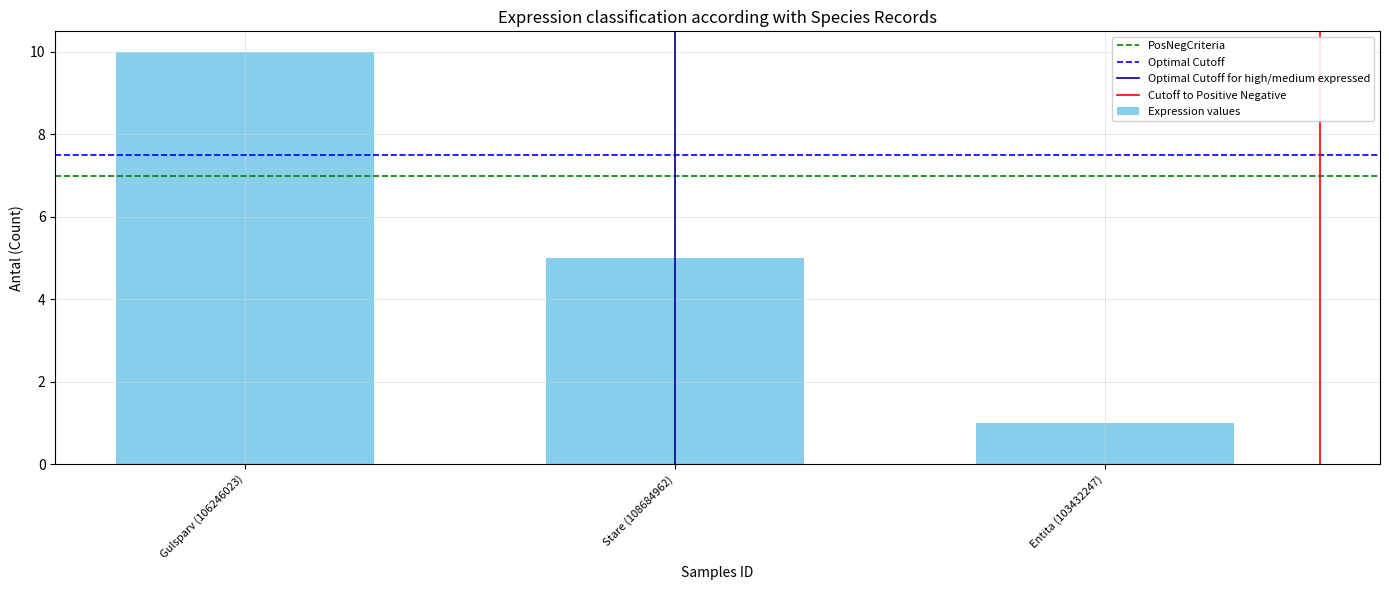

The chart shows a value of 14 at Gulsparv (106246023). True or false?

False